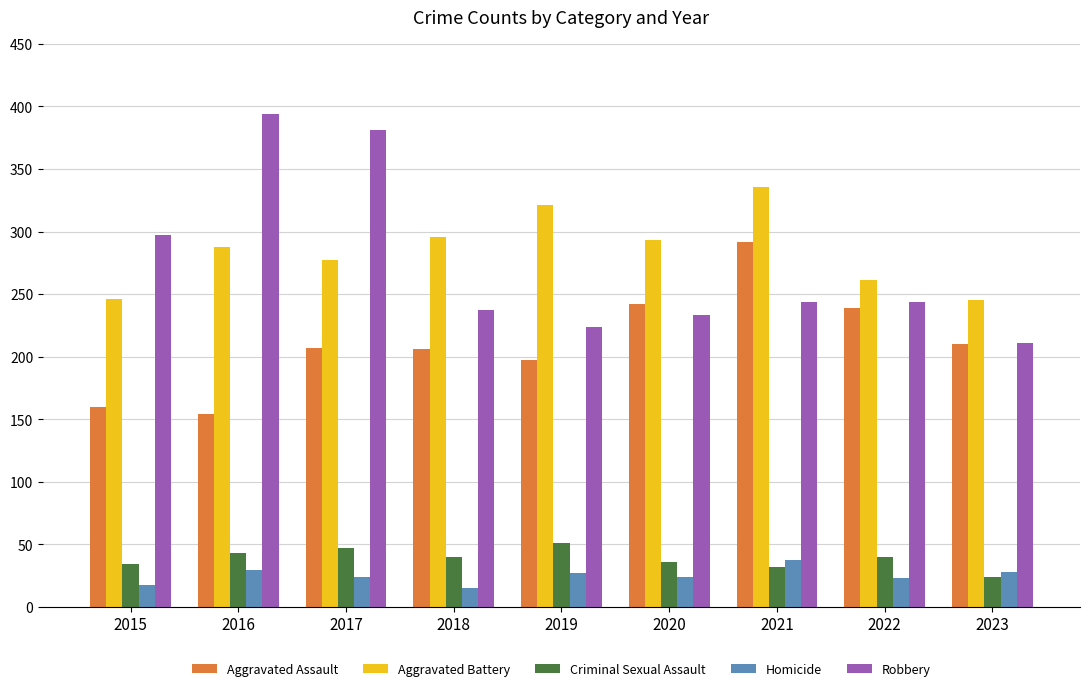

What is the total value across all series at 2016?

908